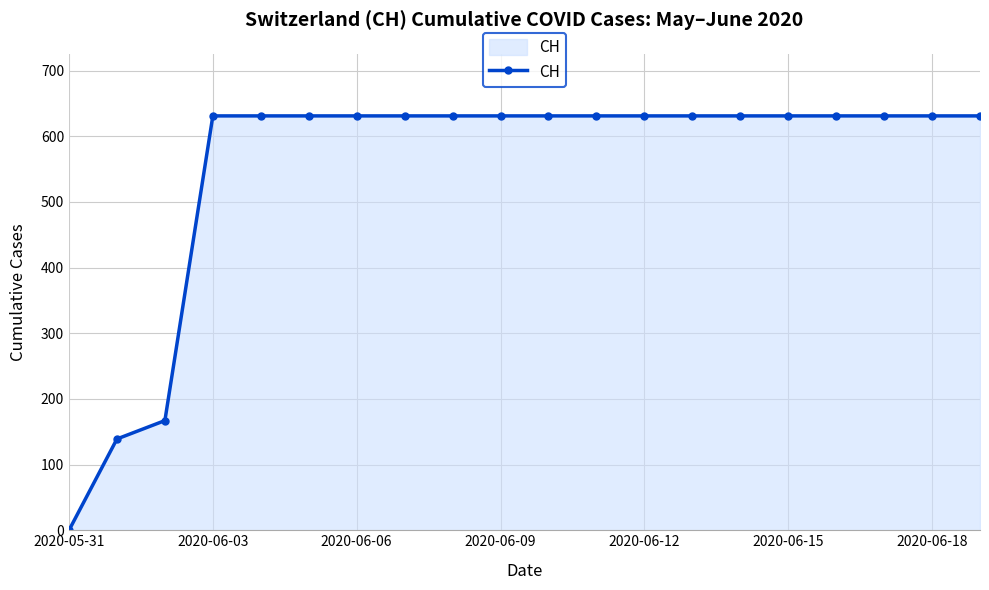

How many lines are shown in the chart?

1